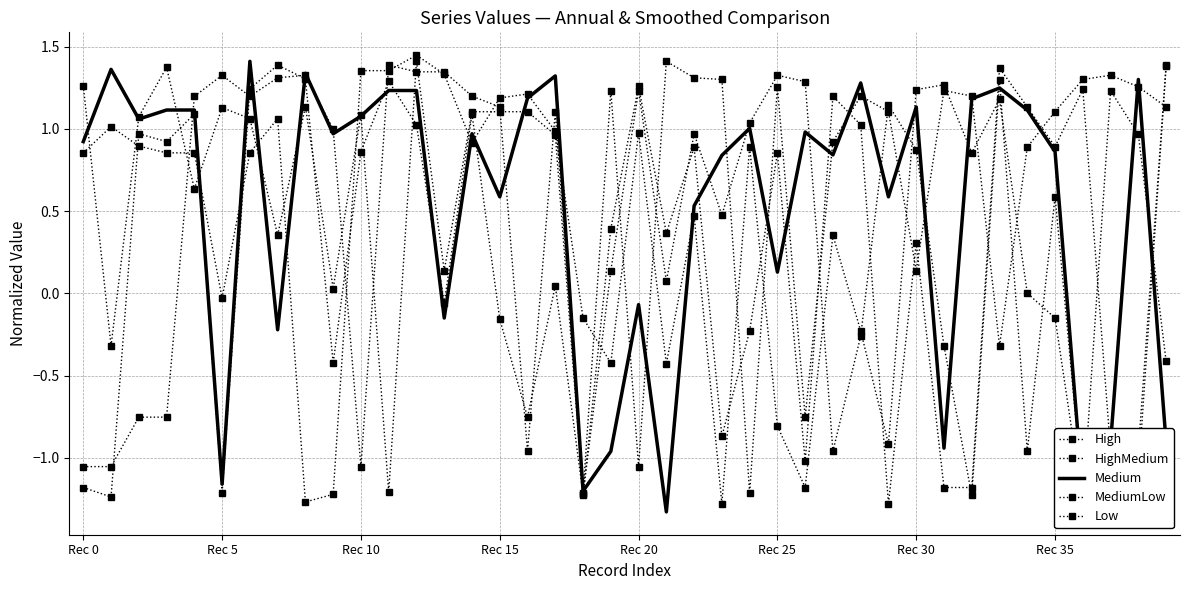

What is the maximum value for Low?

1.4